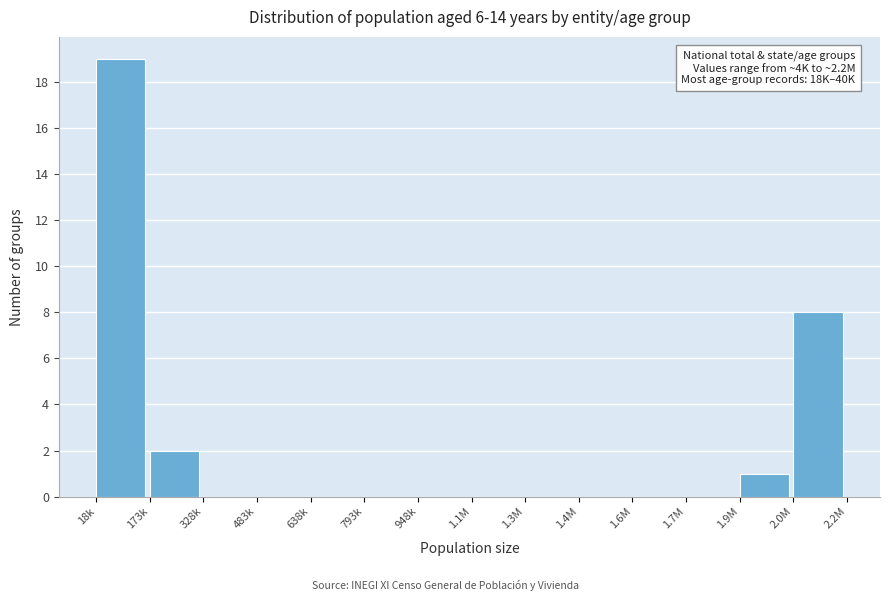

Reading left to right, what are all the values shown in this chart?

18k=19	173k=2	328k=0	483k=0	638k=0	793k=0	948k=0	1.1M=0	1.3M=0	1.4M=0	1.6M=0	1.7M=0	1.9M=1	2.0M=8